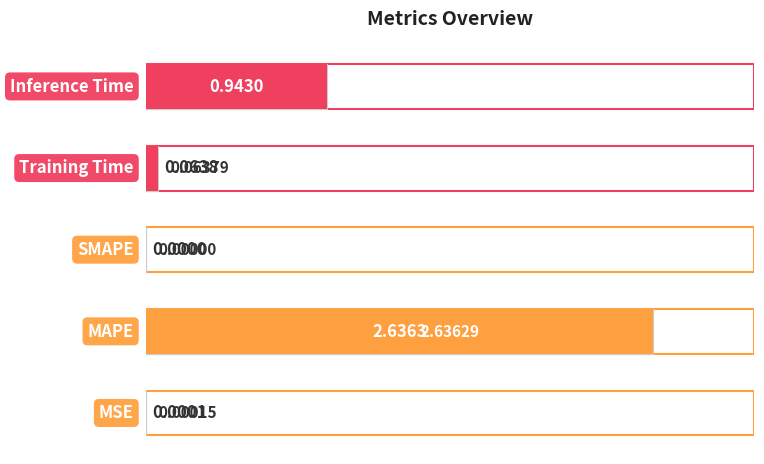

The value at 2.0 is 0.9. True or false?

True